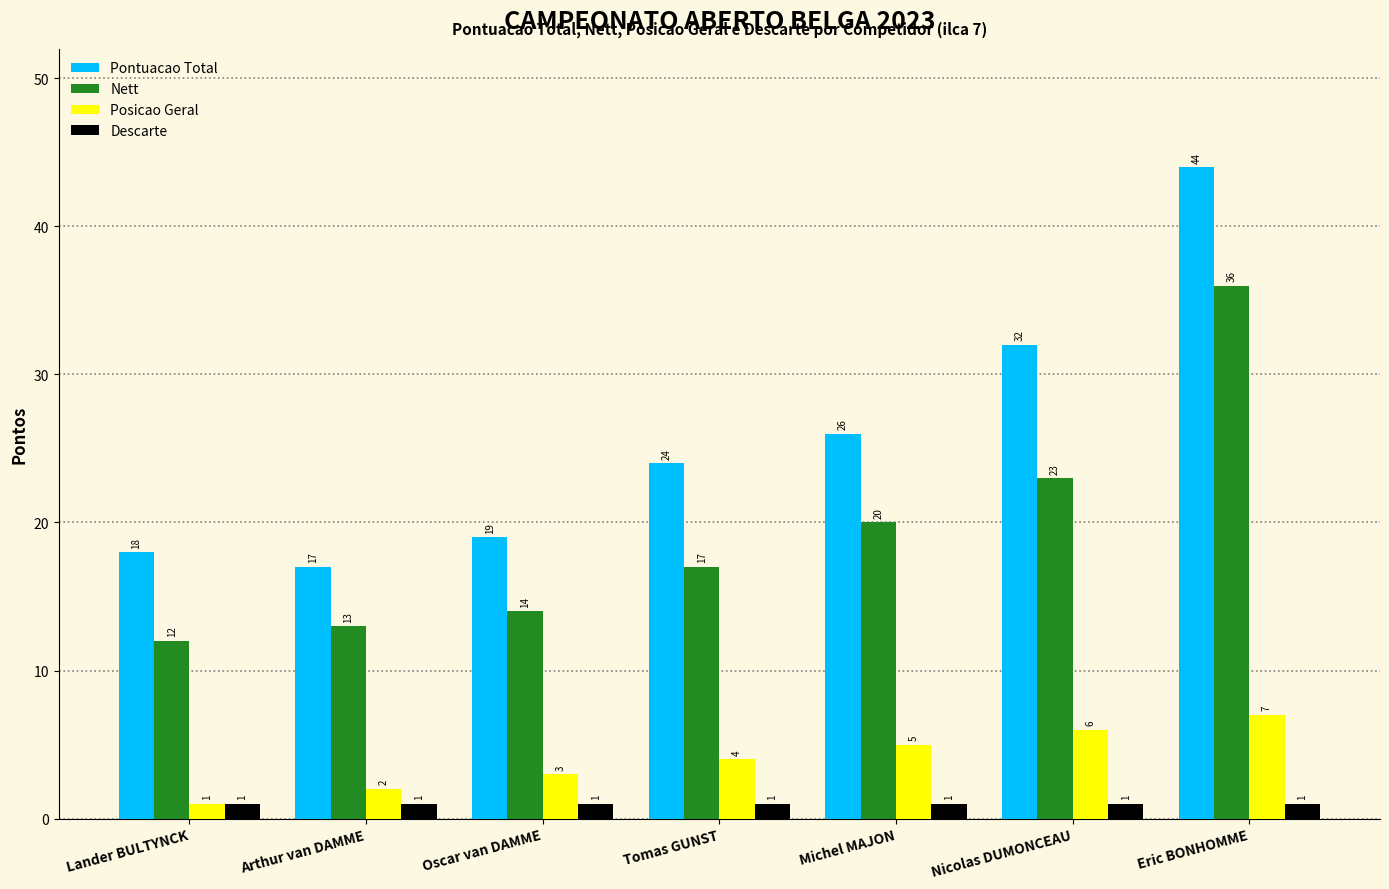

Which series has the largest total across all categories?

Pontuacao Total